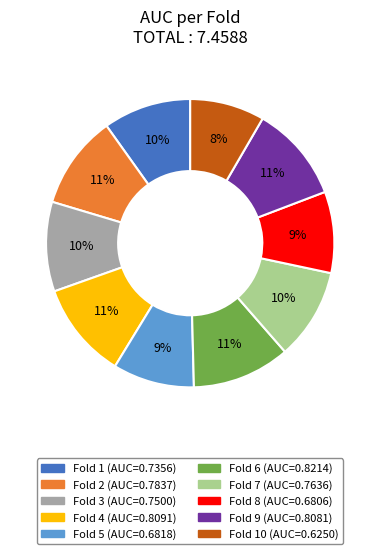

To the nearest percent, what is the average slice percentage?

10%